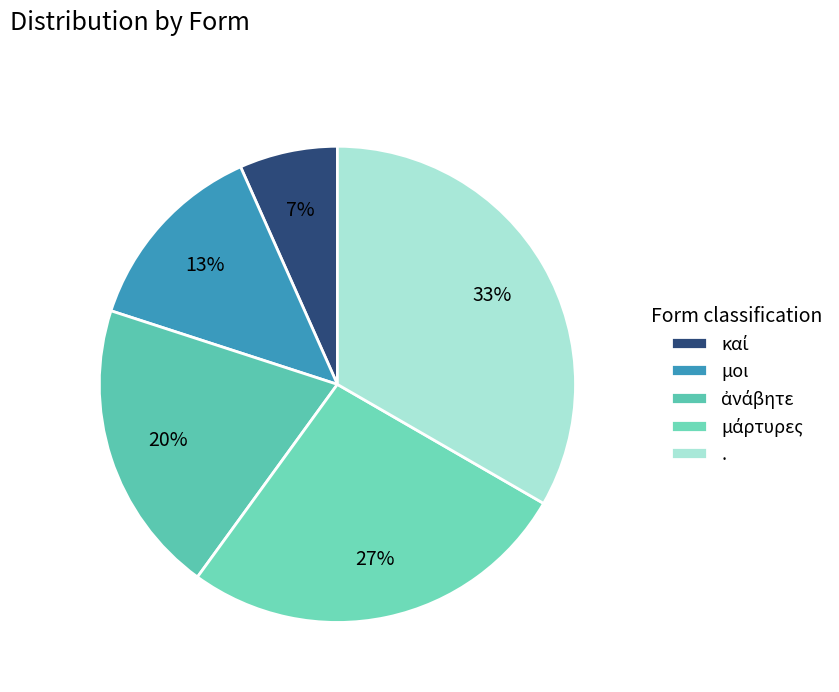

Between καί and ., which is larger?

.